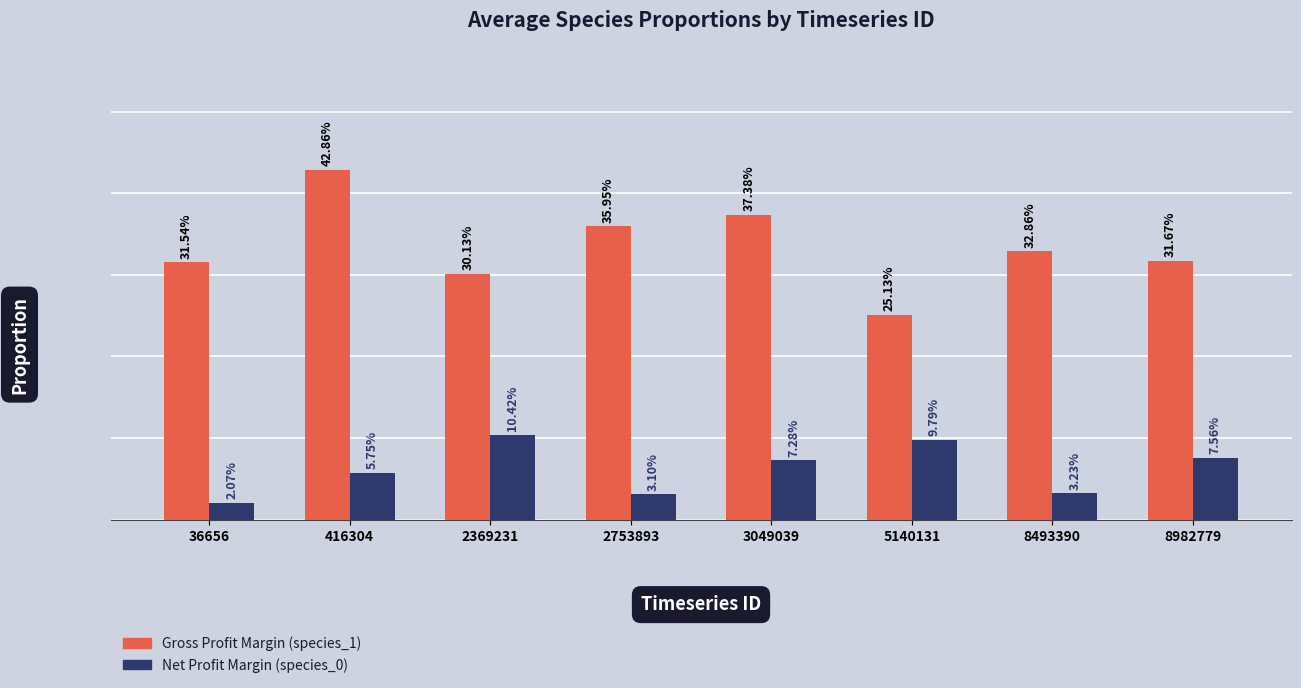

Does the chart contain stacked bars?

No